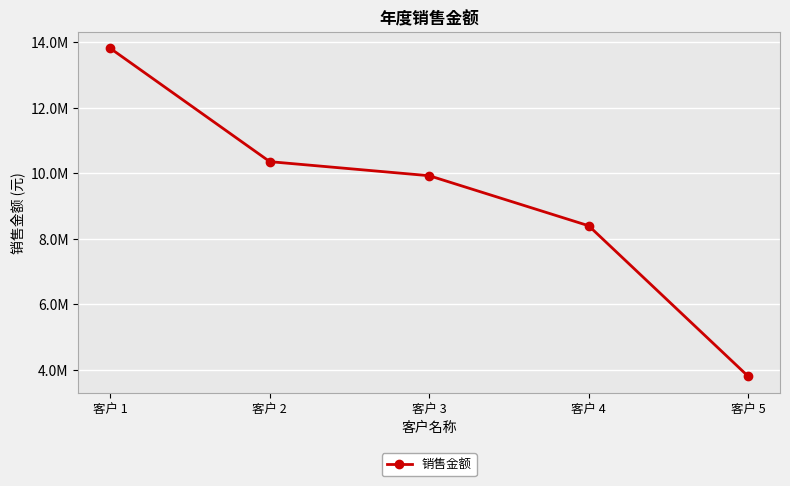

The chart shows a value of 5192634.1 at 客户 3. True or false?

False